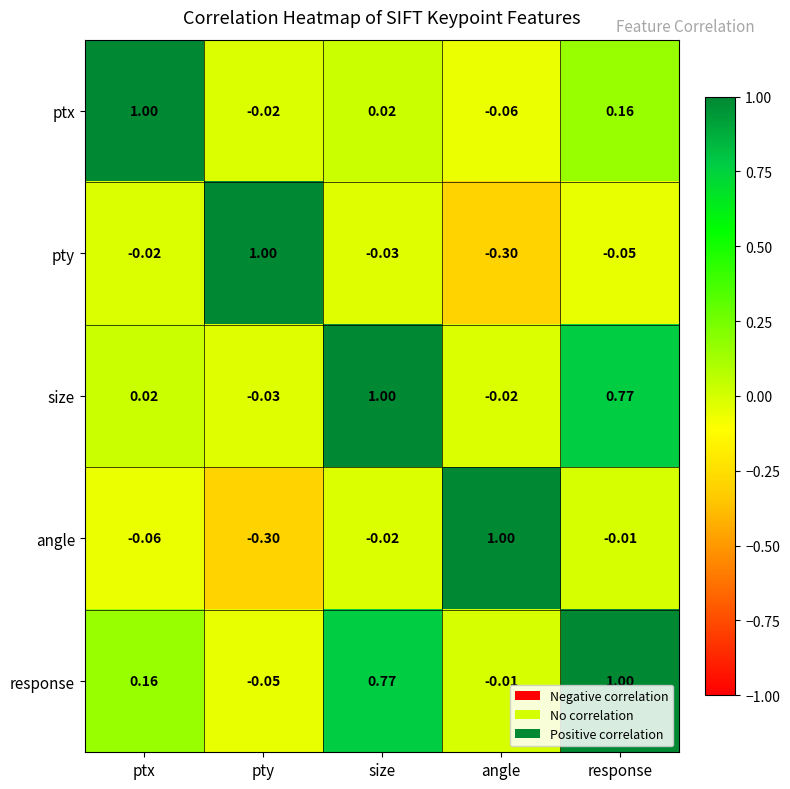

At which label does size reach its peak?

size